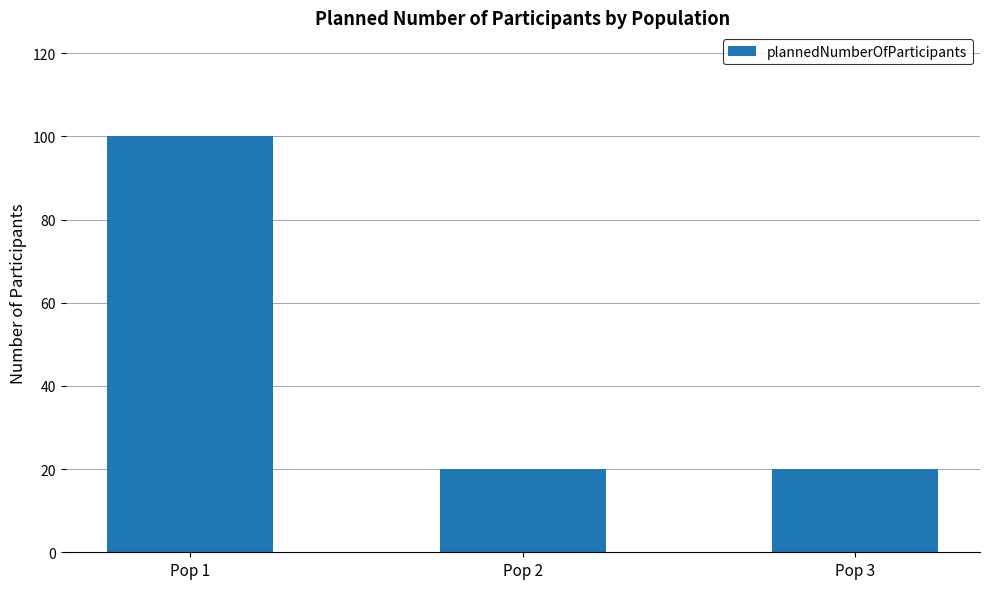

Reading left to right, extract all data points from this chart.

100	20	20